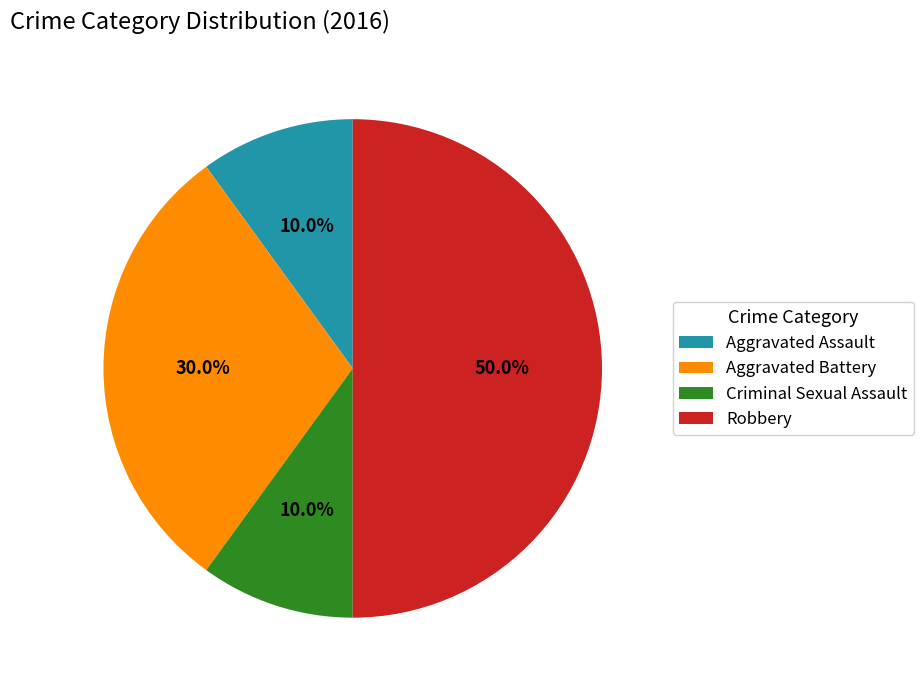

What is the largest slice in the pie chart?

Robbery